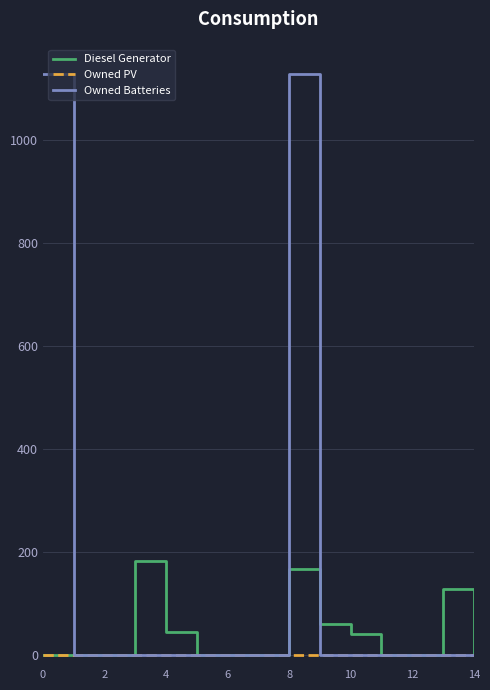

How many lines are shown in the chart?

3